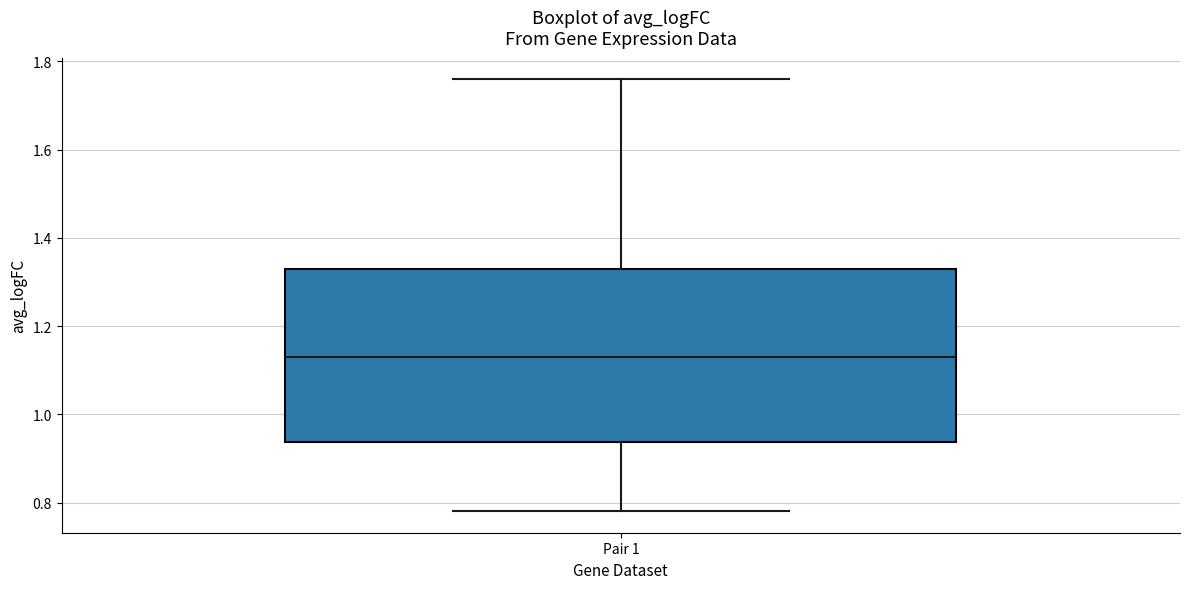

Read this box plot against the y-axis: the position of the median line, the range covered by the box, and the ends of both whiskers. The values are not printed on the chart, so give them approximately, as read against the axis.

median 1.14, box 0.94 to 1.32, whiskers 0.78 to 1.76